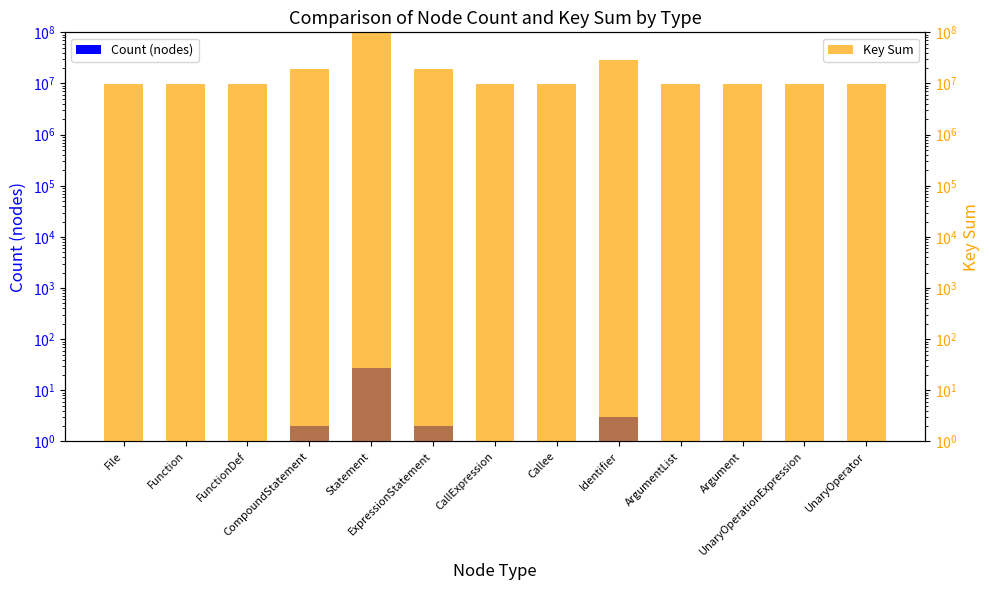

What are all the series names shown in the legend?

Count (nodes), Key Sum